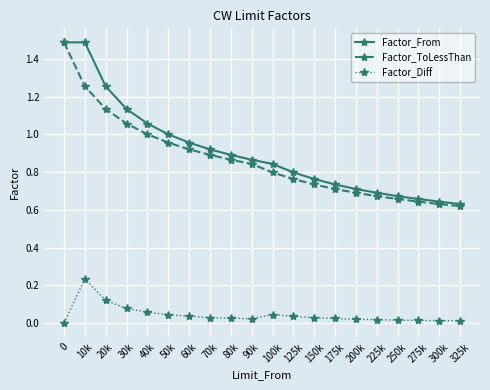

Between 10k and 80k, which series saw the biggest shift?

Factor_From